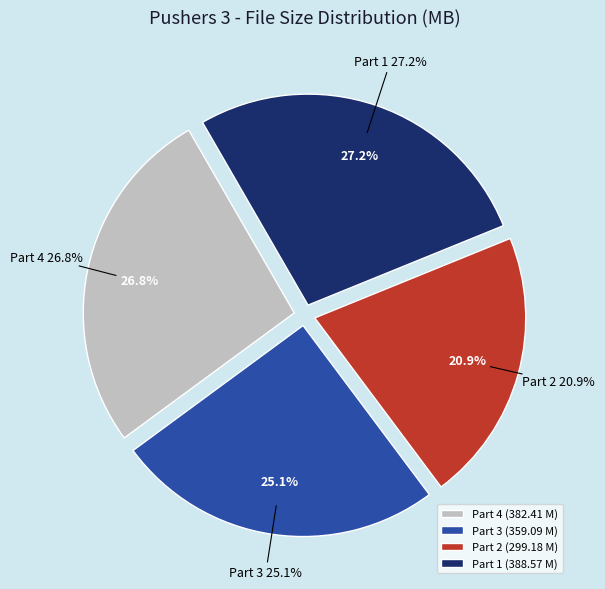

The Pushers_3_Part_3.mp4 slice represents 13% of the pie. True or false?

False